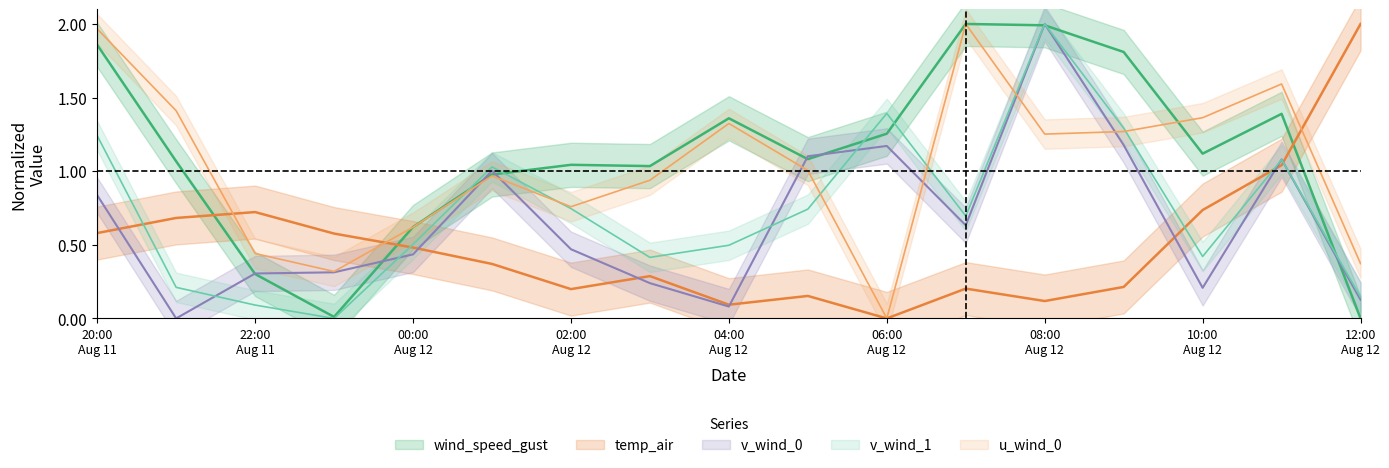

How many categories are shown in the chart?

17